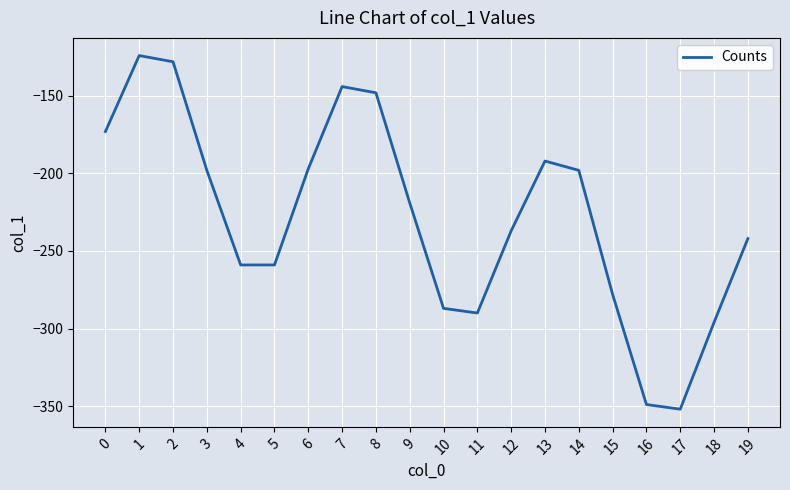

Where is the data nearest to the value -238?

12